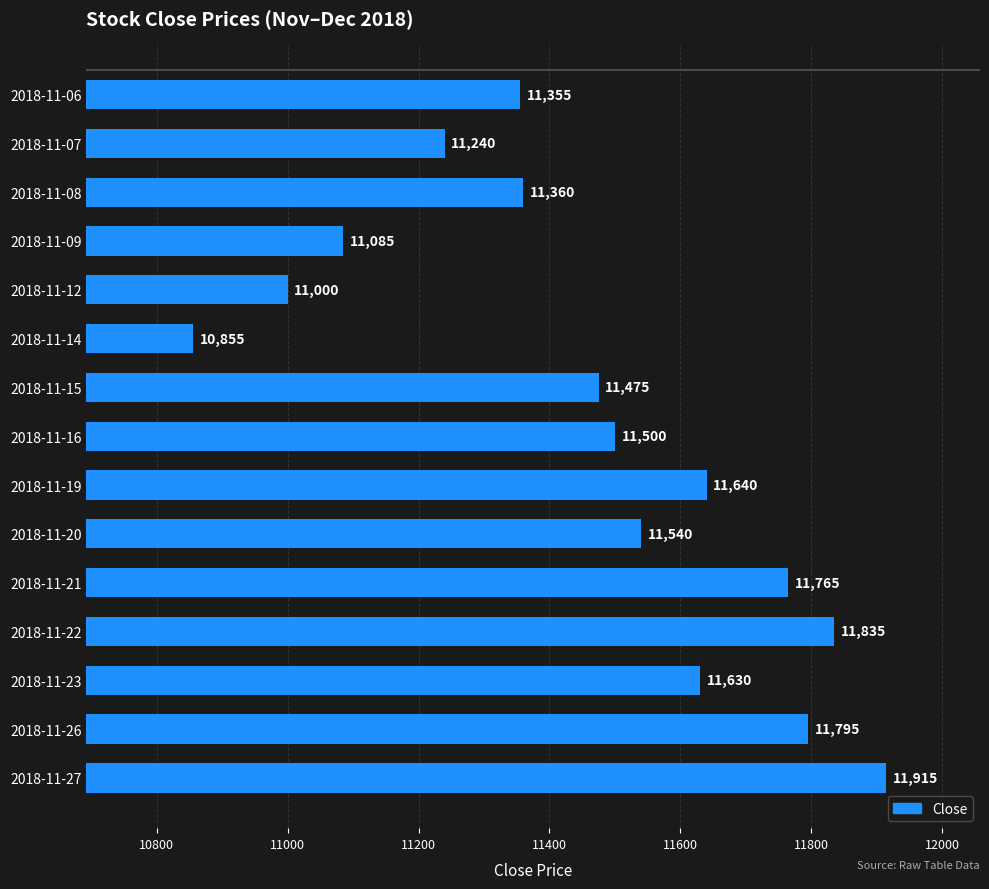

Reading bottom to top, extract all data points from this chart.

2018-11-27=11915	2018-11-26=11795	2018-11-23=11630	2018-11-22=11835	2018-11-21=11765	2018-11-20=11540	2018-11-19=11640	2018-11-16=11500	2018-11-15=11475	2018-11-14=10855	2018-11-12=11000	2018-11-09=11085	2018-11-08=11360	2018-11-07=11240	2018-11-06=11355